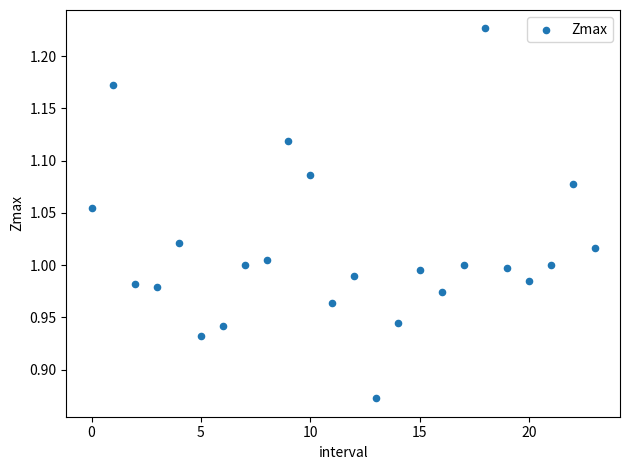

What is the range of Y values (max minus min)?

0.4